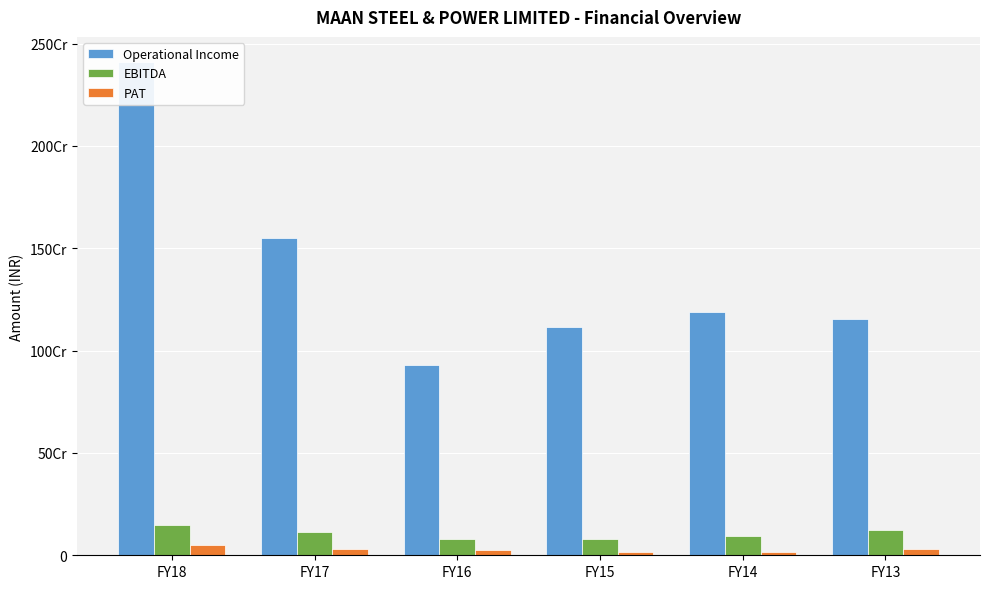

At which category is the sum across all series the highest?

FY18